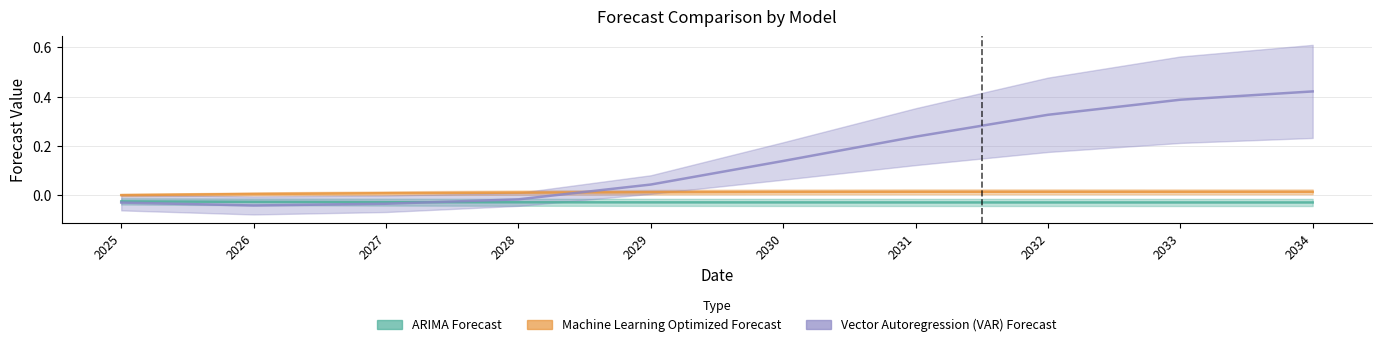

Reading left to right, list all the values displayed in this chart.

ARIMA Forecast: 2025=-0.0	2026=-0.0	2027=-0.0	2028=-0.0	2029=-0.0	2030=-0.0	2031=-0.0	2032=-0.0	2033=-0.0	2034=-0.0
Machine Learning Optimized Forecast: 2025=0.0	2026=0.0	2027=0.0	2028=0.0	2029=0.0	2030=0.0	2031=0.0	2032=0.0	2033=0.0	2034=0.0
Vector Autoregression (VAR) Forecast: 2025=-0.0	2026=-0.0	2027=-0.0	2028=-0.0	2029=0.0	2030=0.1	2031=0.2	2032=0.3	2033=0.4	2034=0.4